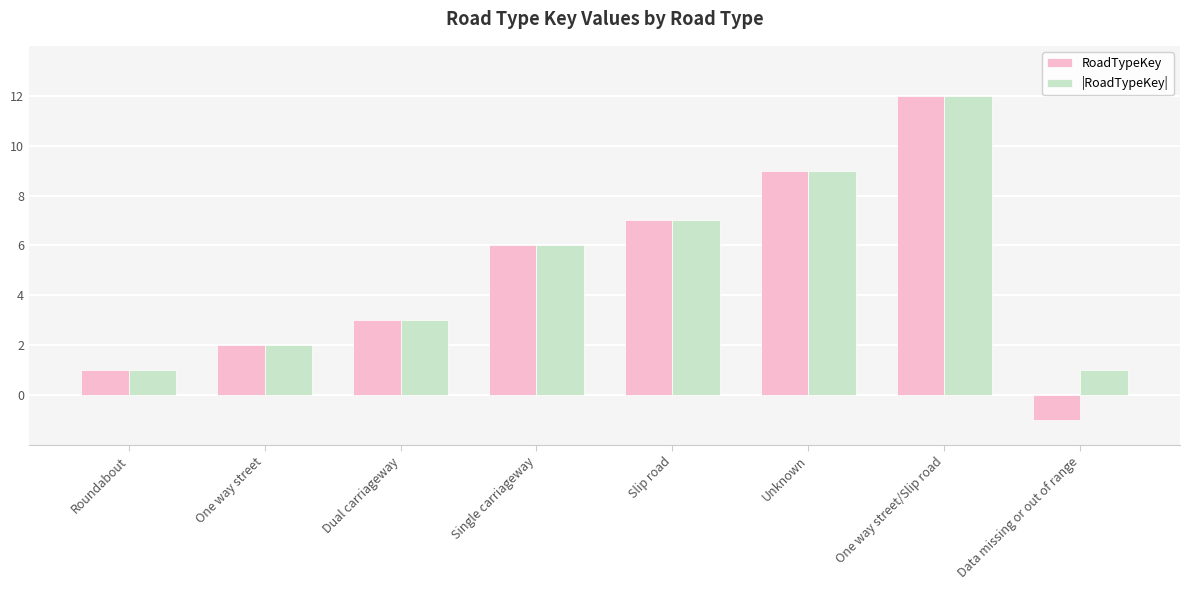

How many values in the |RoadTypeKey| series are below 6?

4